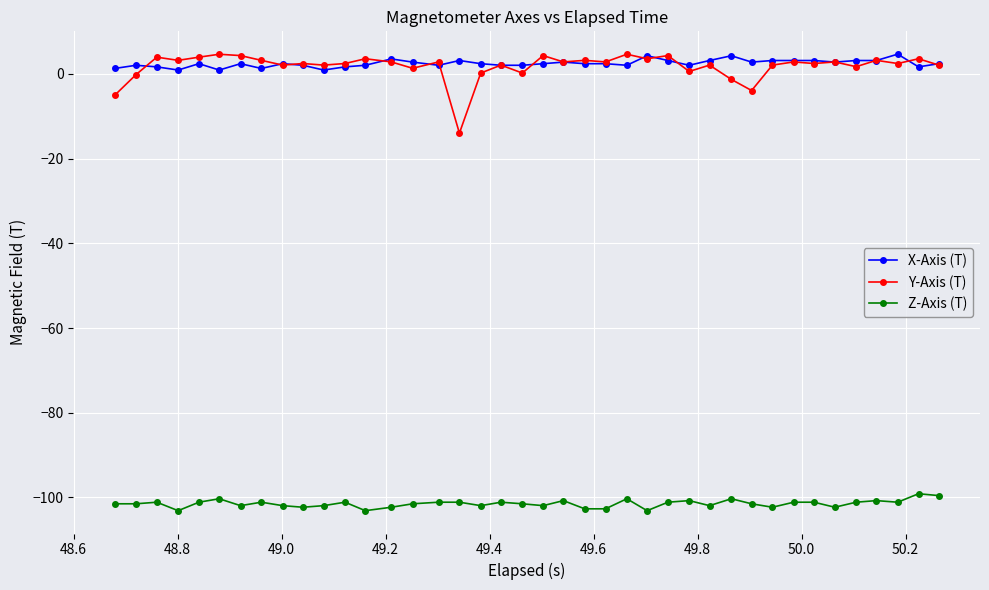

Which series has the largest range (max minus min)?

Y-Axis (T)